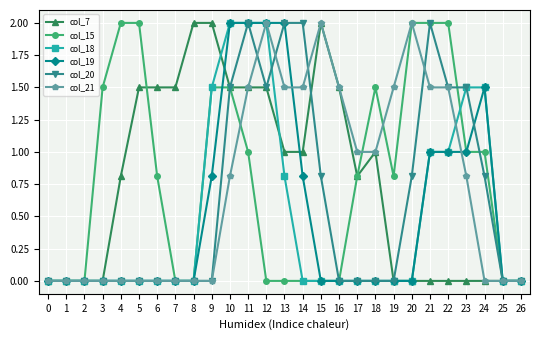

What is the highest value of the col_21 series?

2.0